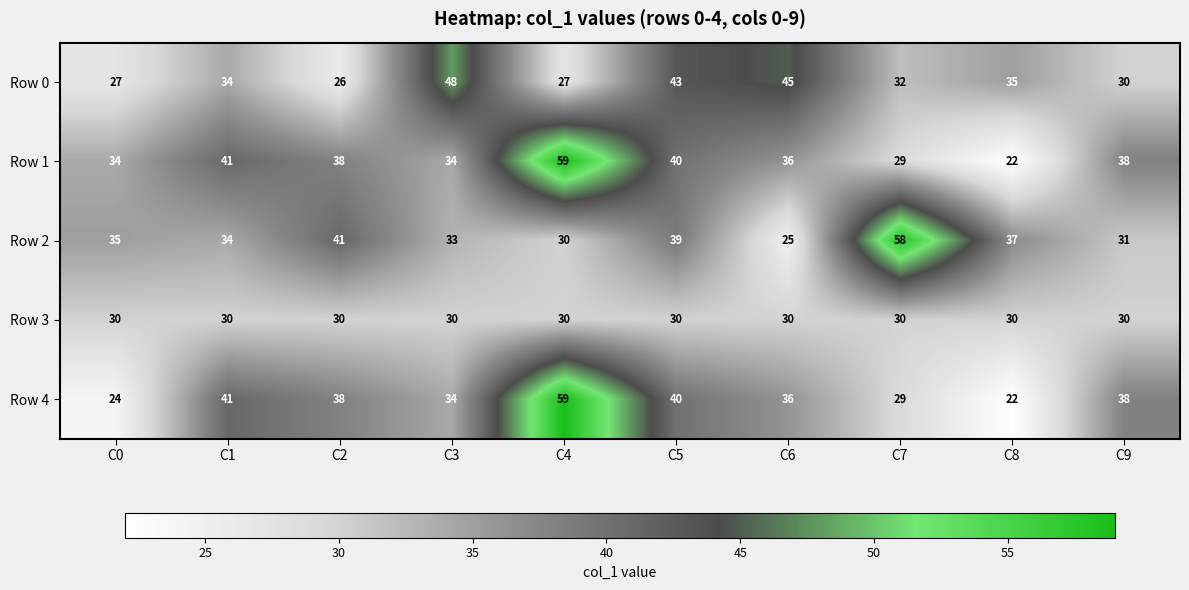

What is the sum of all Row 3 values?

300